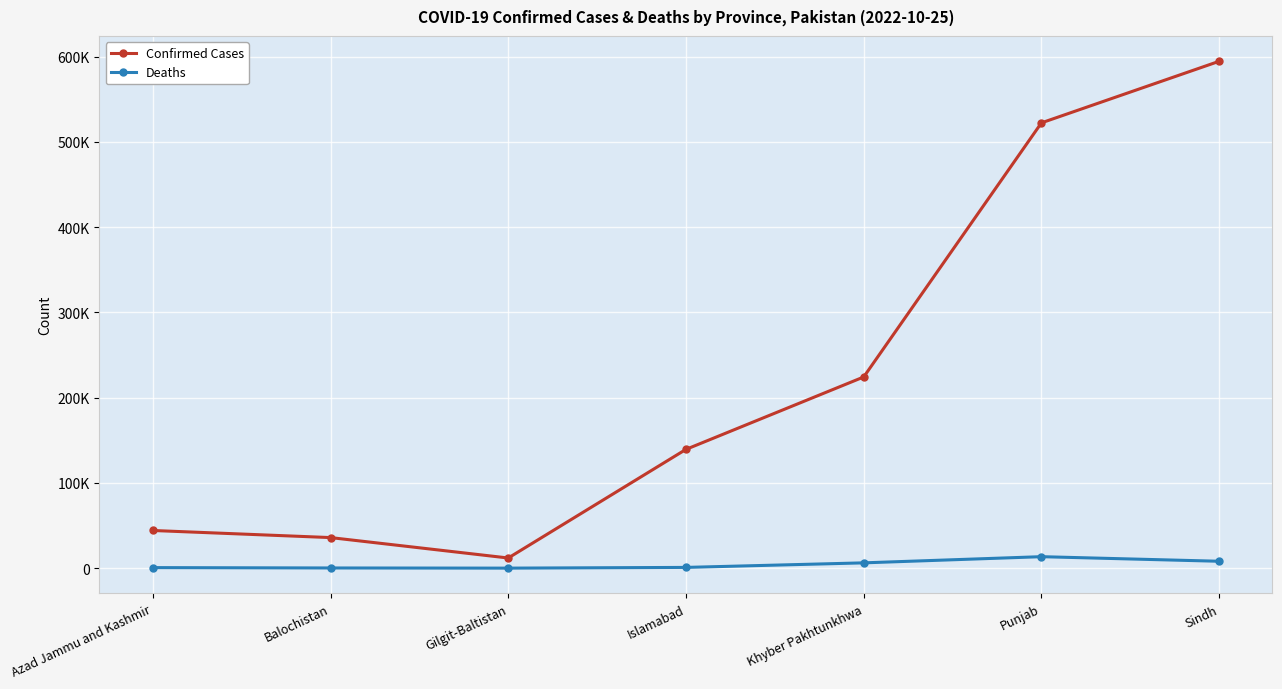

True or false: Deaths and Confirmed Cases intersect in this chart.

False